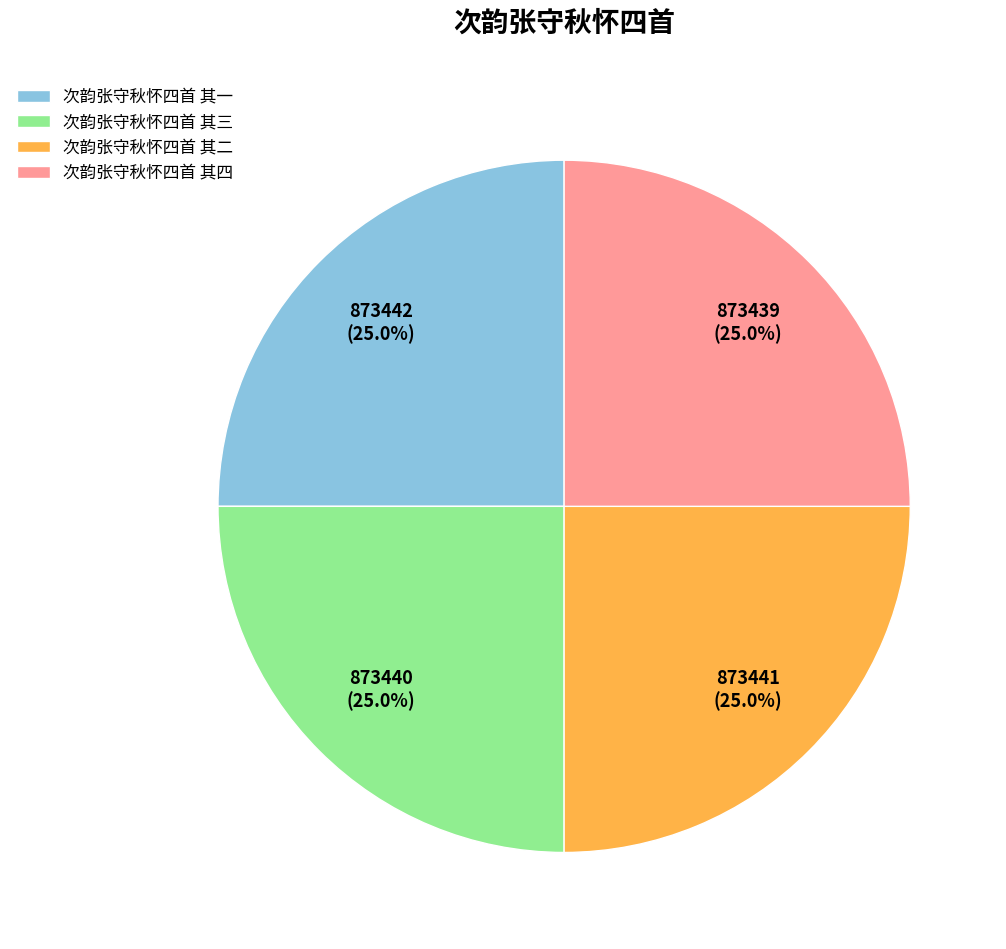

To the nearest percent, what percentage of the pie is 次韵张守秋怀四首 其一?

25%